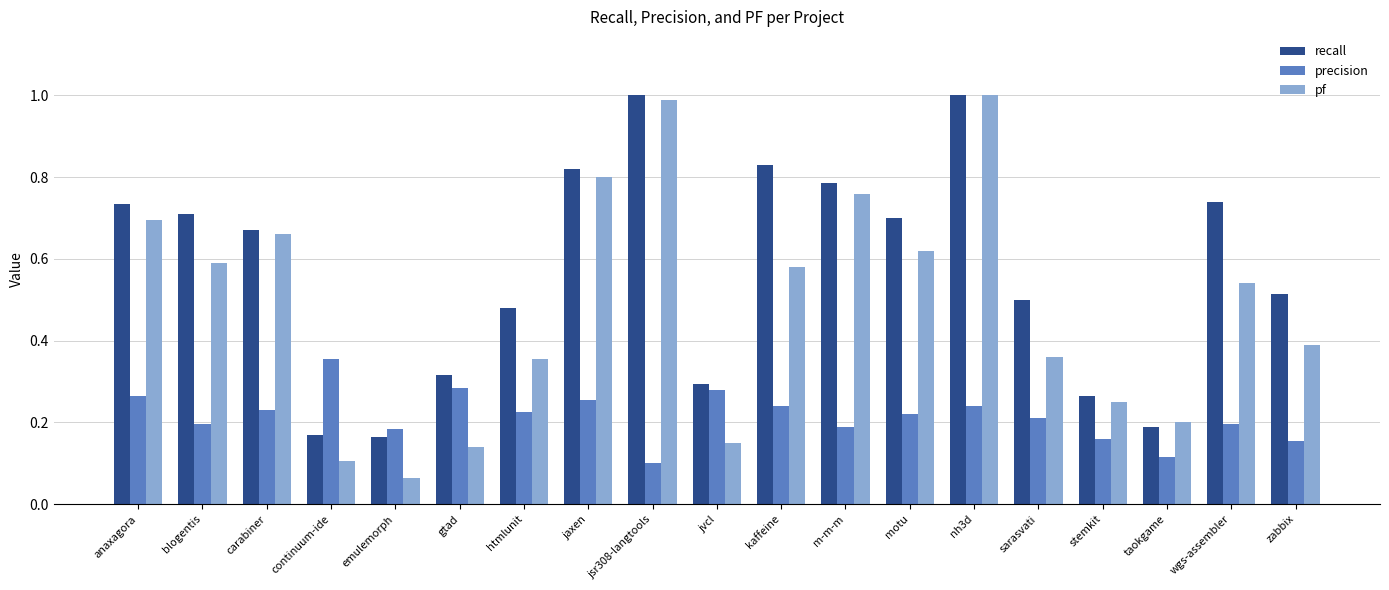

At which label is pf closest to 0?

emulemorph